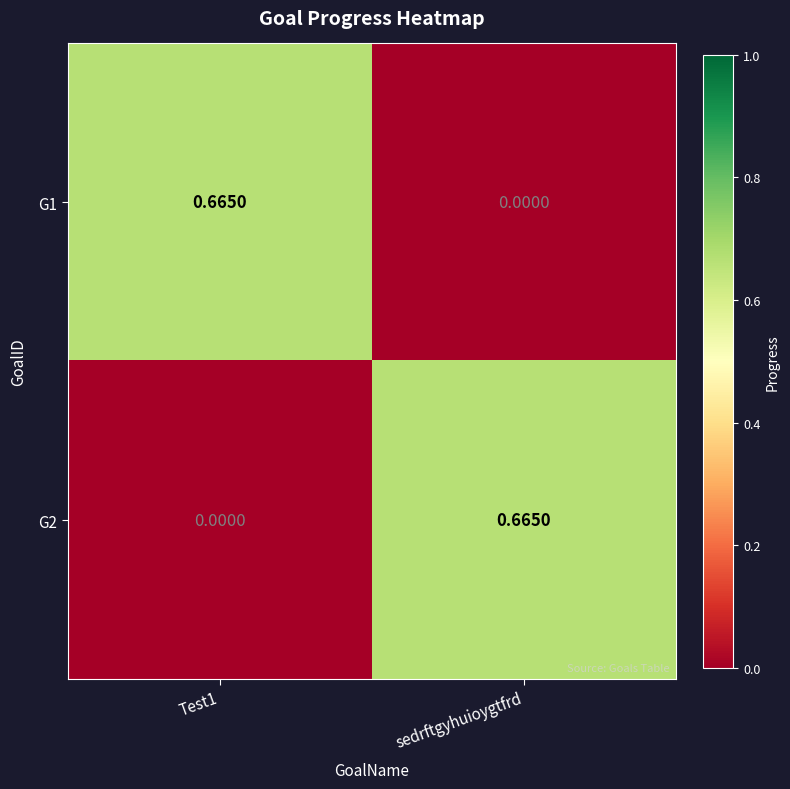

Where is G1 nearest to the value 0?

sedrftgyhuioygtfrd